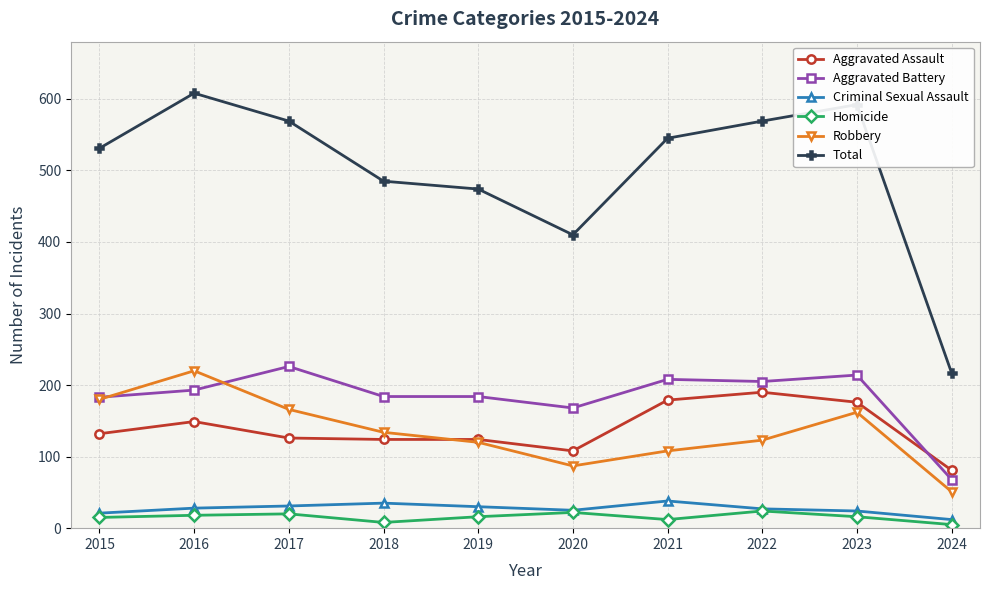

What is the difference between the maximum and second lowest values in the Homicide series?

16